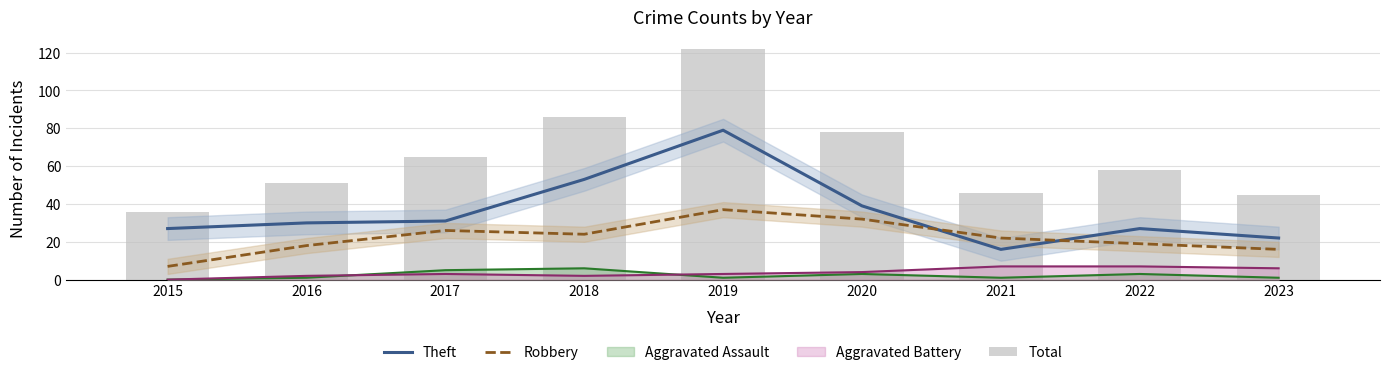

What is the sum of all Theft values?

324